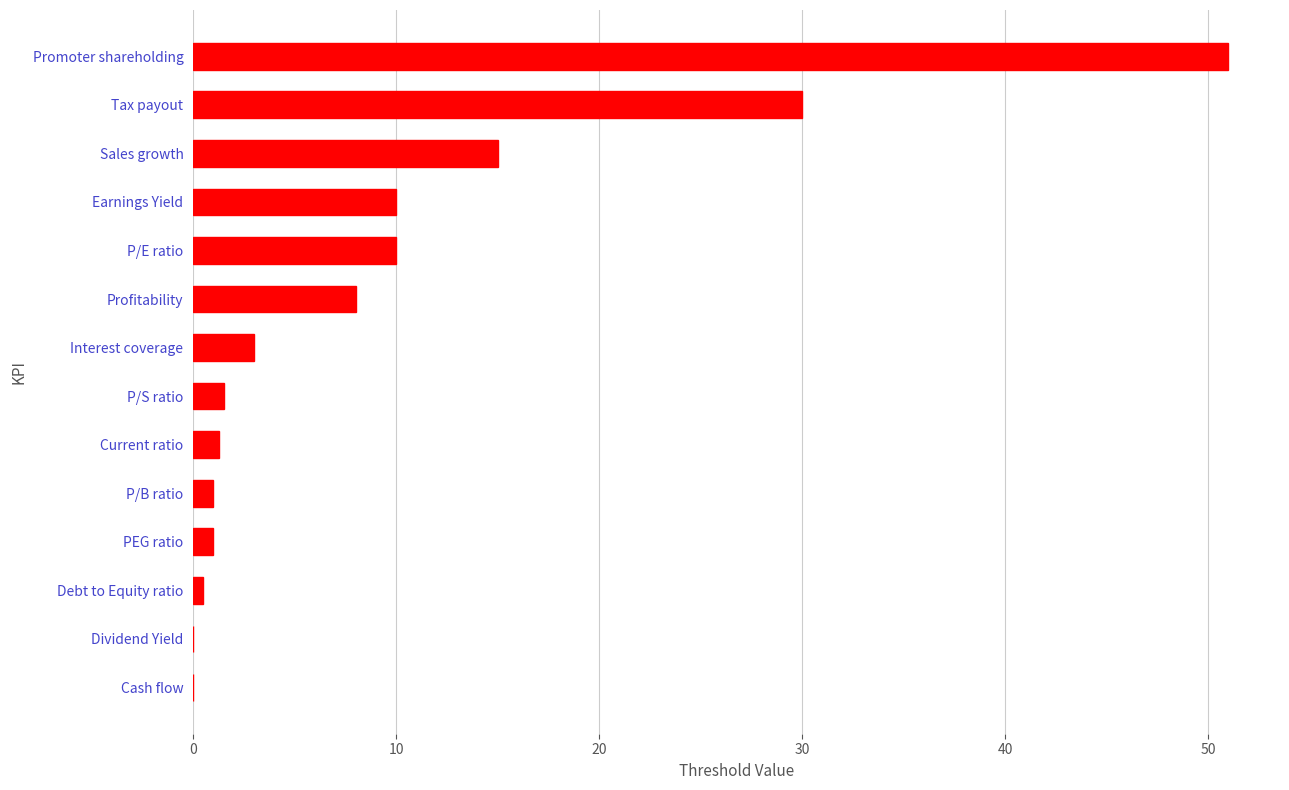

True or false: the data shows 26.2 at Cash flow.

False